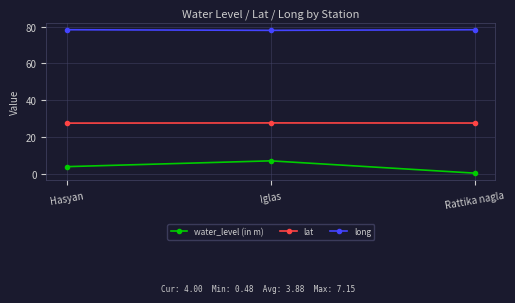

The lat series shows 27.7 at Iglas. True or false?

True